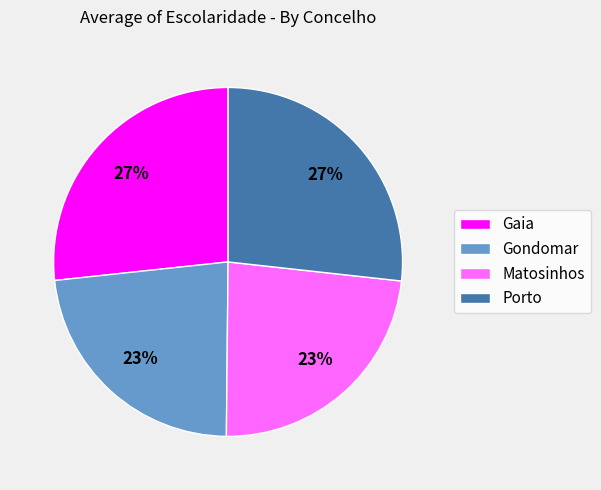

What percentage is the Gaia slice, to the nearest percent?

27%